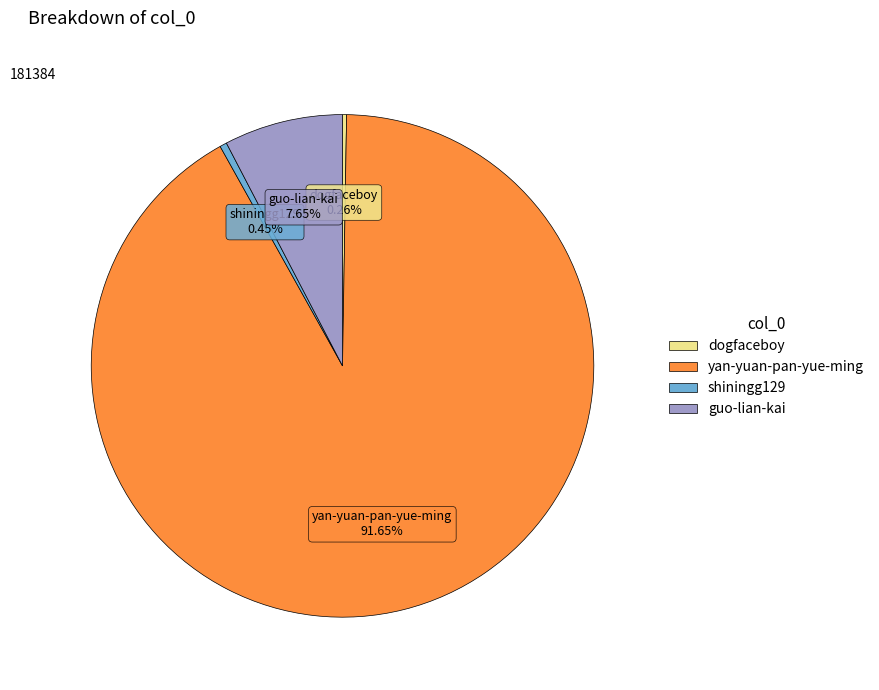

Which slice represents more than half of the pie?

yan-yuan-pan-yue-ming